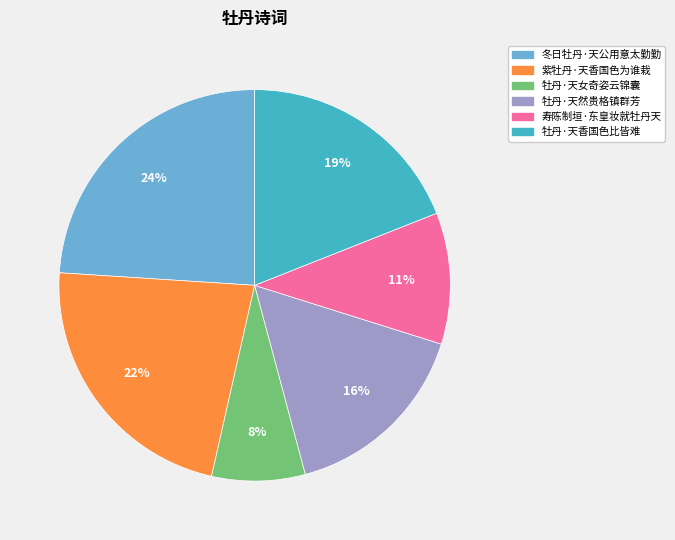

To the nearest percent, what is the difference between the largest and smallest slice percentages?

16%